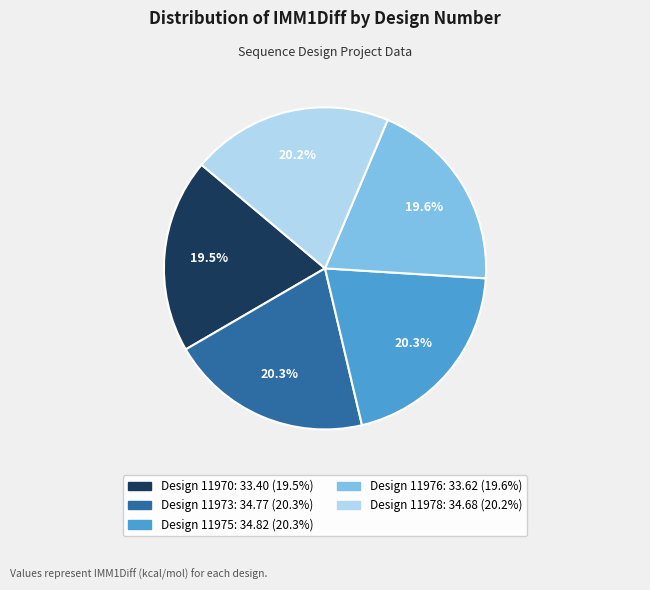

Is there any slice that represents more than half of the pie?

No